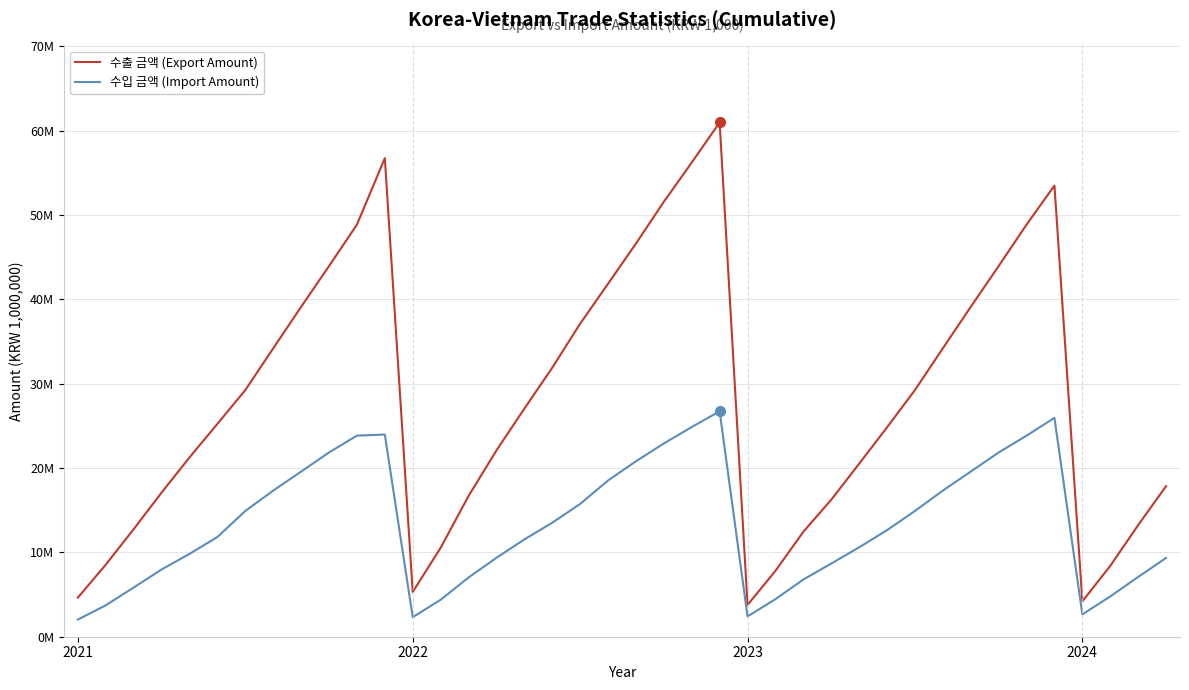

Reading right to left, extract all data points from this chart.

수출 금액 (Export Amount): 17843360	13230227	8398362	4190084	53479535	48849612	43936254	39103935	34184609	29238164	24821213	20506992	16238125	12439209	7810175	3768005	60963680	56207728	51558858	46599762	41838378	37105336	31881499	27035326	22083508	16678163	10541478	5305471	56728532	48849612	43936254	39103935	34184609	29238164	25234567	21260197	17092378	12757391	8550312	4642318
수입 금액 (Import Amount): 9333878	7086605	4773120	2646922	25941782	23836732	21841910	19575529	17319915	14907702	12631485	10595204	8672718	6780950	4453221	2401963	26724717	24857176	22909637	20798054	18516894	15741974	13513927	11530915	9355830	7017476	4384800	2311736	23965707	23836732	21841910	19575529	17319915	14907702	11823456	9819272	7973997	5835709	3727720	2035501